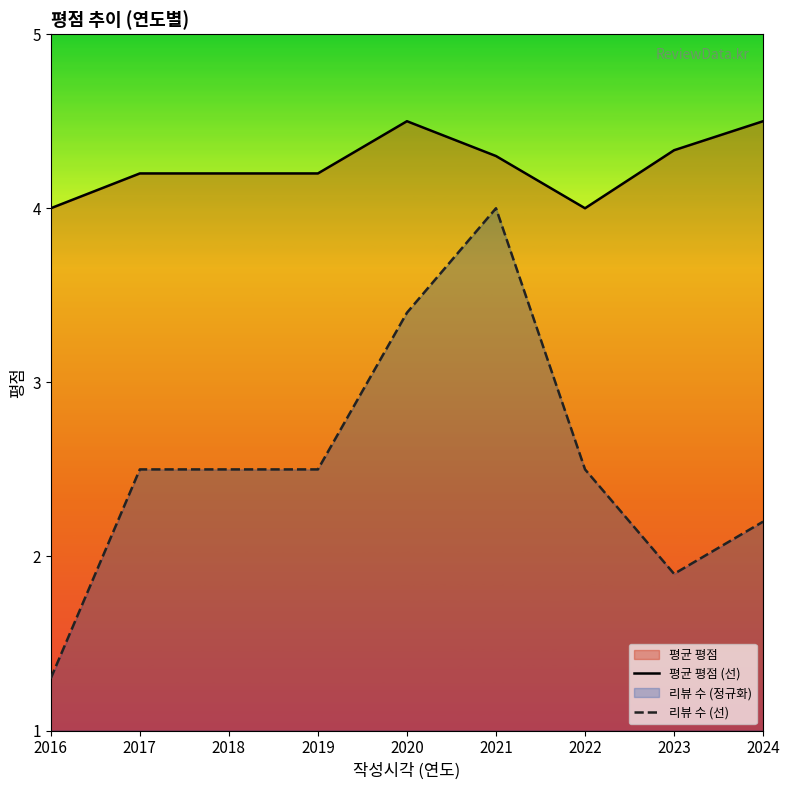

The 리뷰 수 (선) series shows 2.5 at 2018. True or false?

True